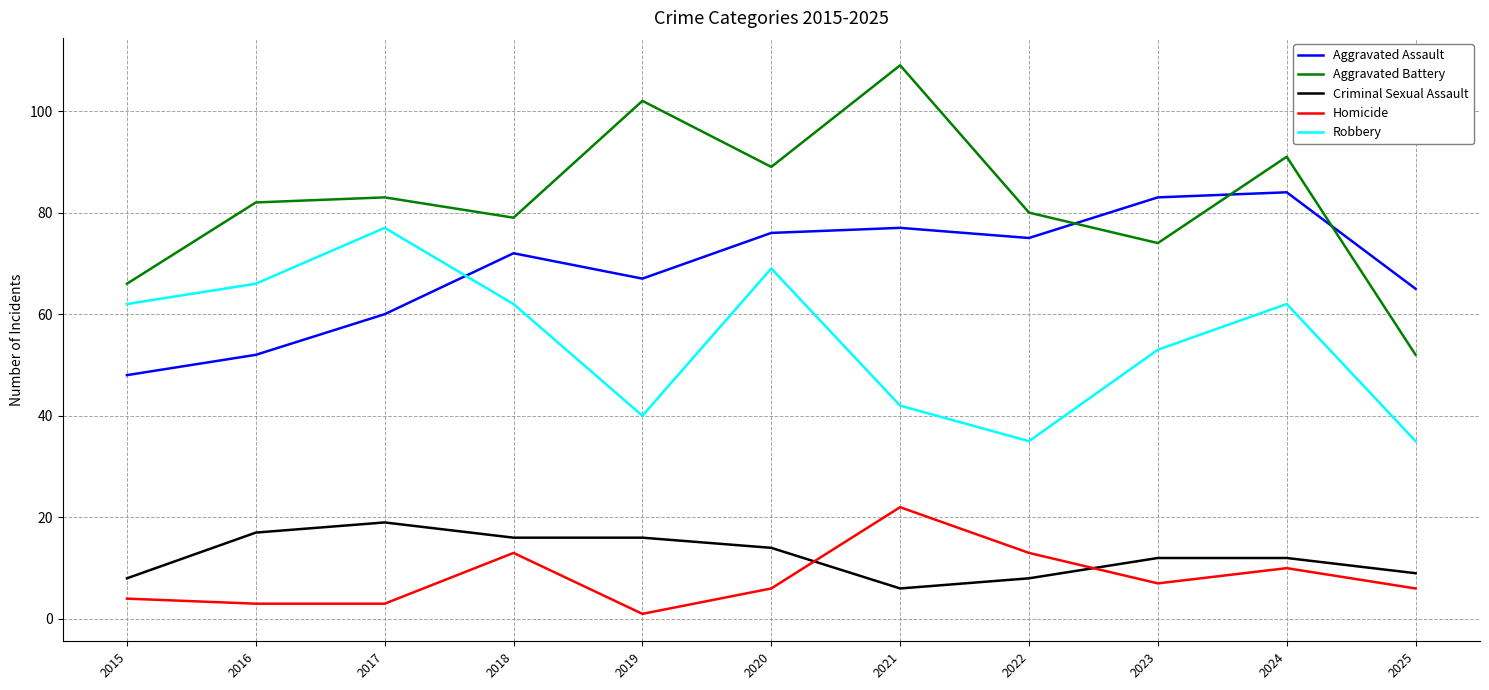

Is the value of Criminal Sexual Assault at 2021 greater than the value of Aggravated Battery at 2025?

No